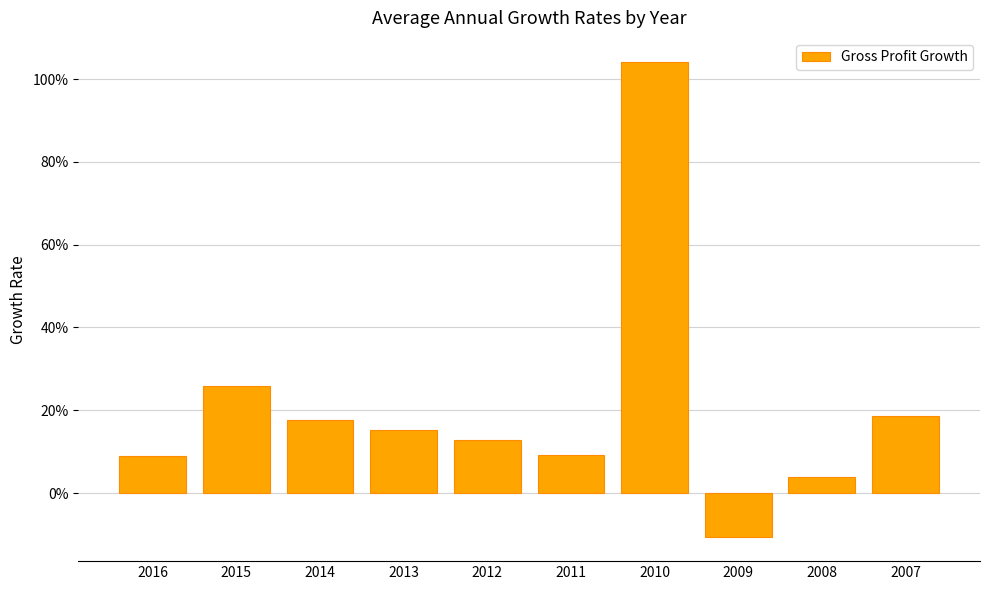

Are the bars horizontal?

No